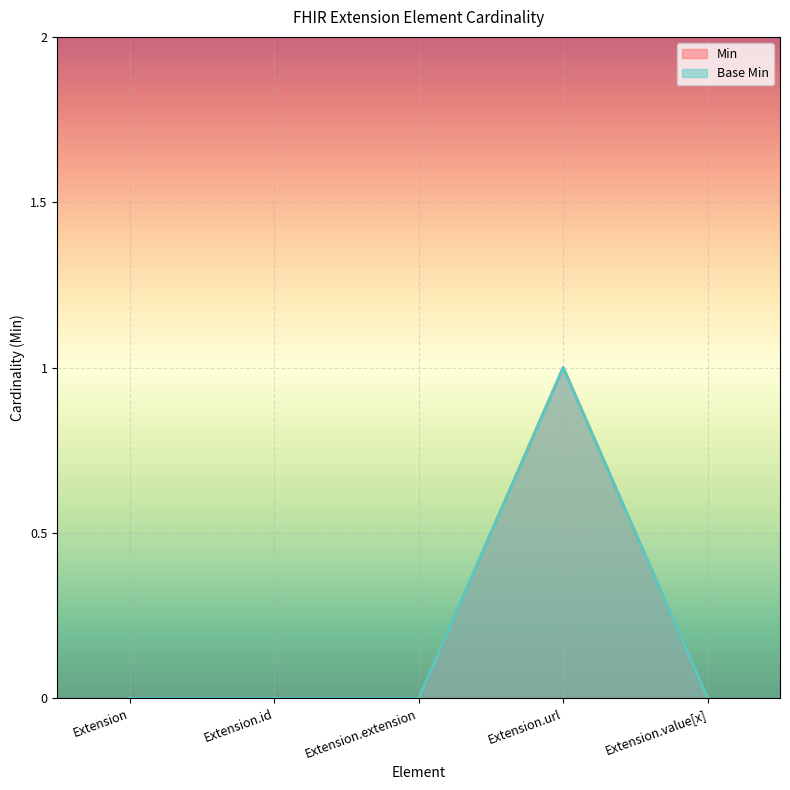

Count the number of categories in the chart.

5